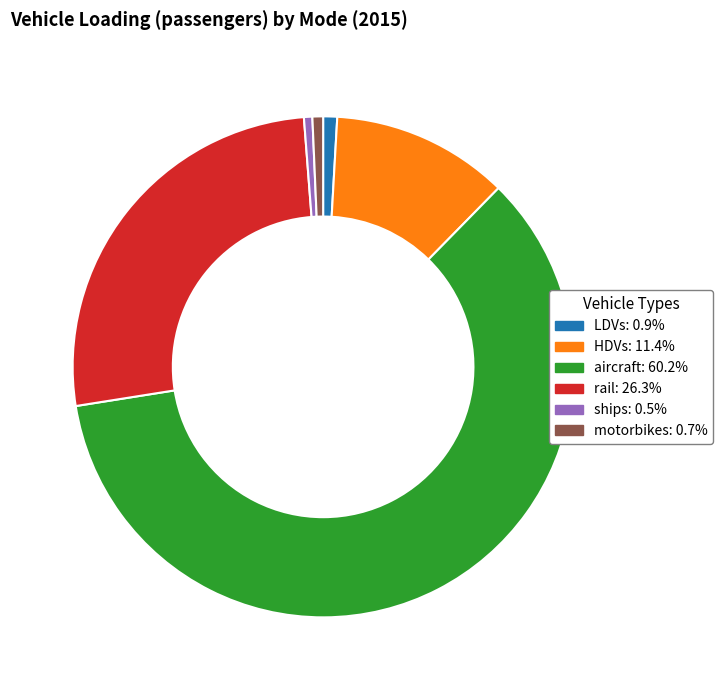

Combined, do LDVs and HDVs account for over 50%?

No